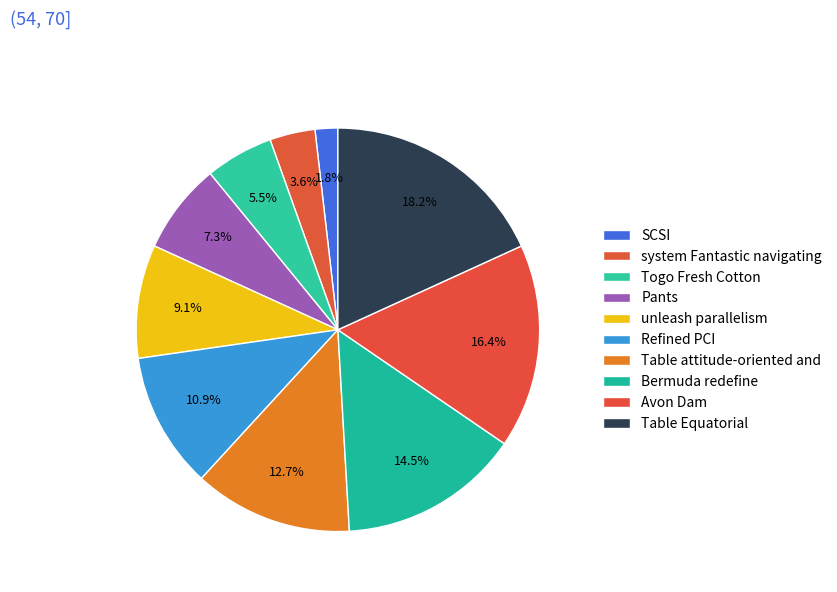

To the nearest percent, what is the combined percentage of SCSI and unleash parallelism?

11%